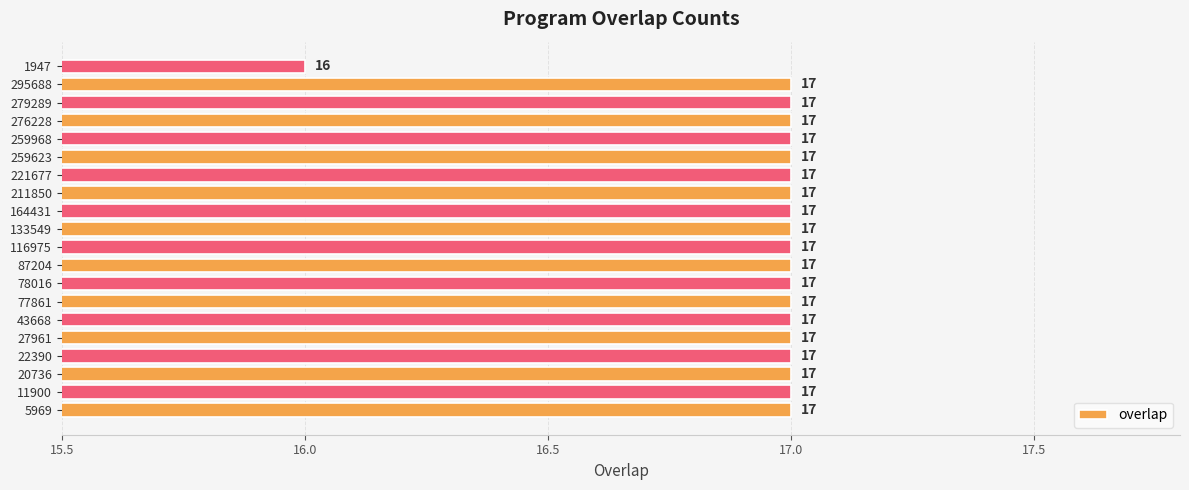

What is the sum of all values?

339